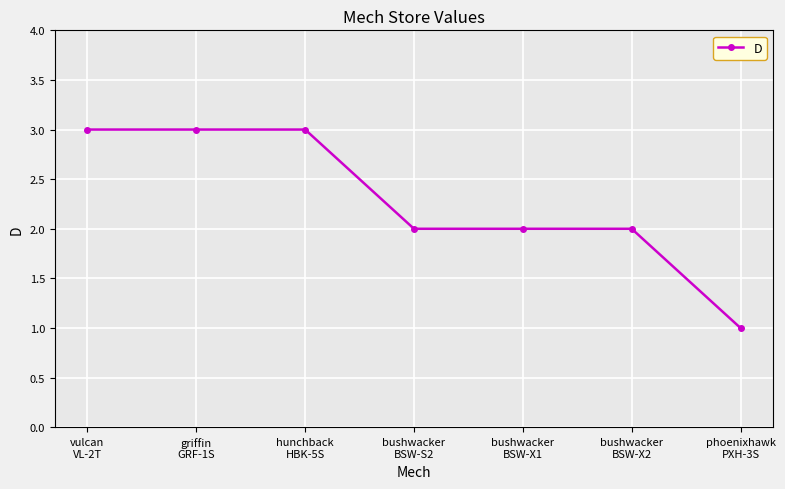

Reading left to right, list all the values displayed in this chart.

vulcan
VL-2T=3	griffin
GRF-1S=3	hunchback
HBK-5S=3	bushwacker
BSW-S2=2	bushwacker
BSW-X1=2	bushwacker
BSW-X2=2	phoenixhawk
PXH-3S=1